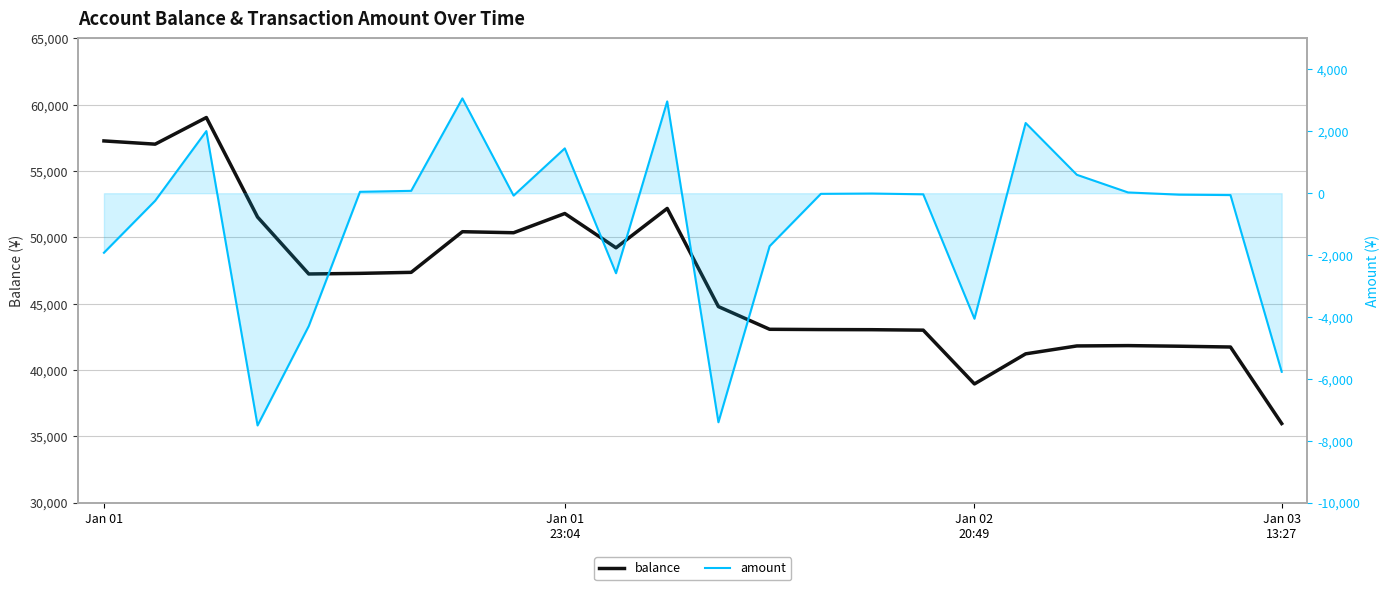

How many data points in balance are less than 47245?

12